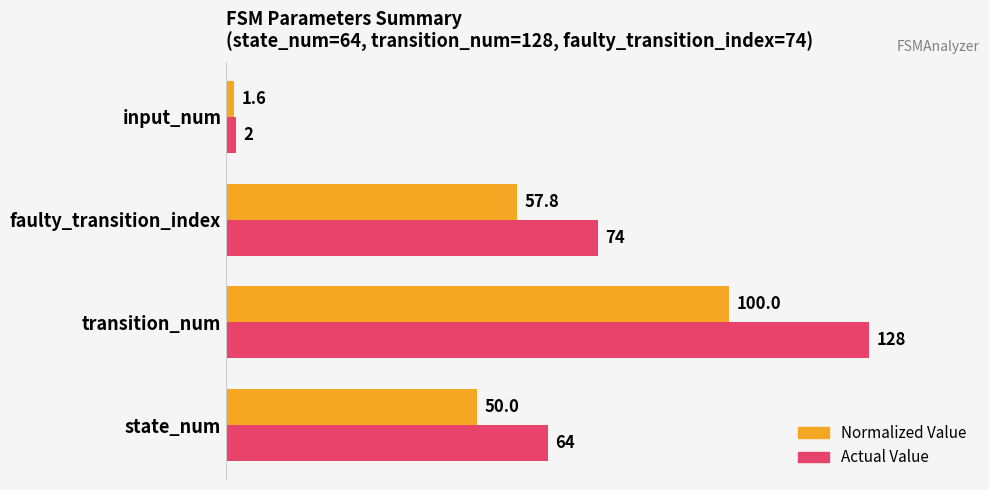

How many data points in Actual Value are less than 74?

2